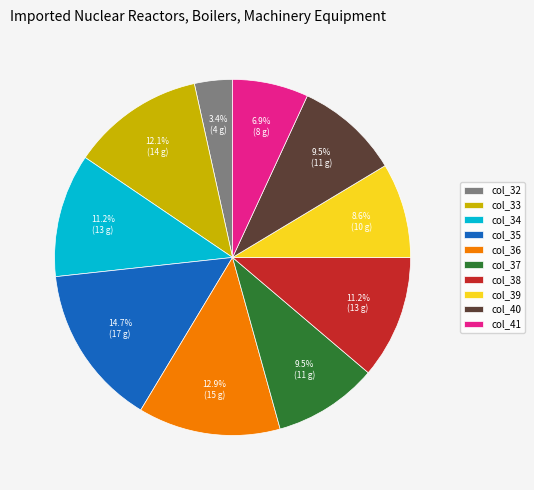

Does col_35 account for over 50% of the chart?

No